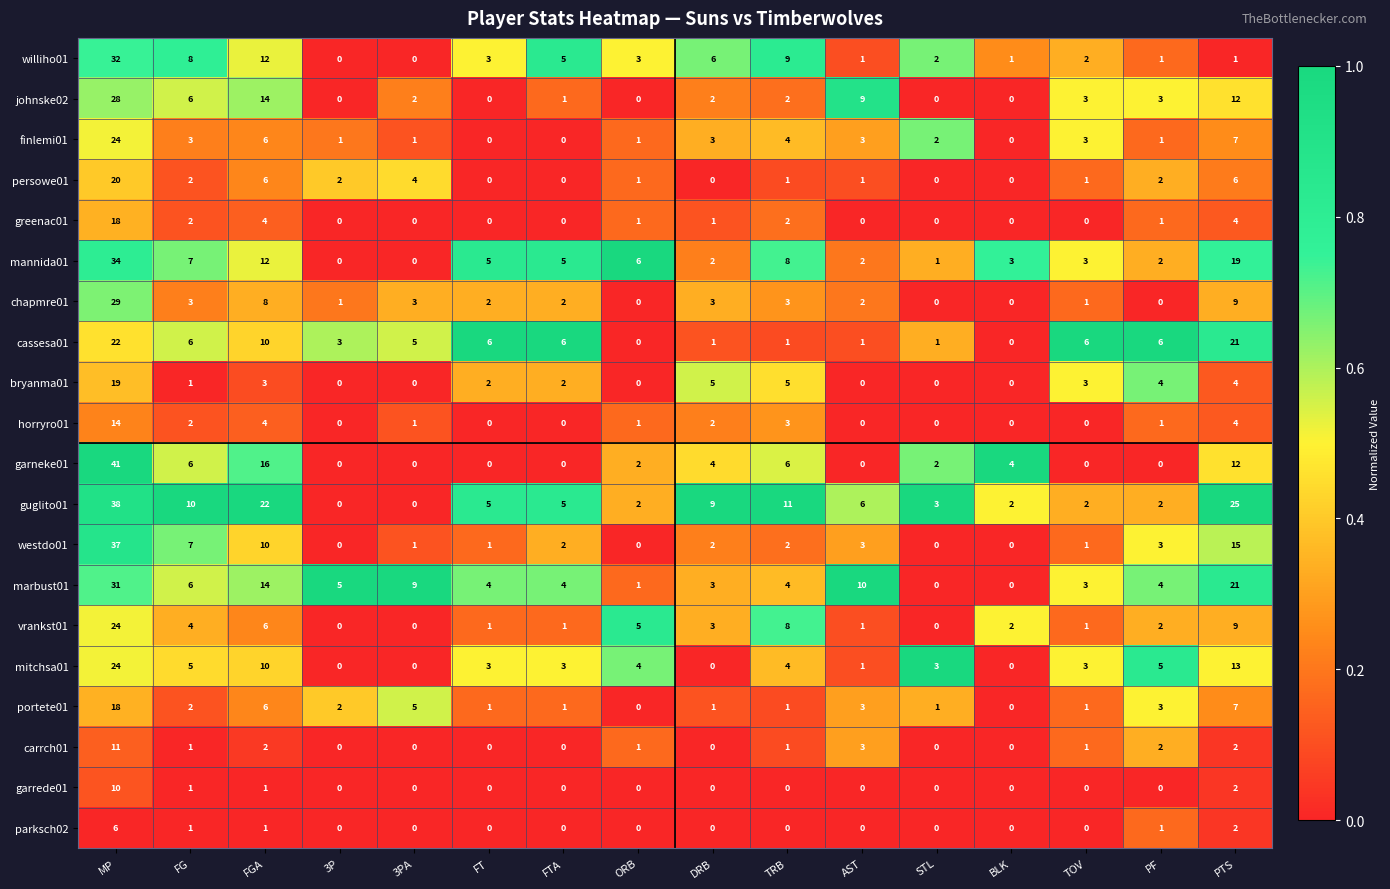

True or false: carrch01 has a value of 2 at PTS.

True